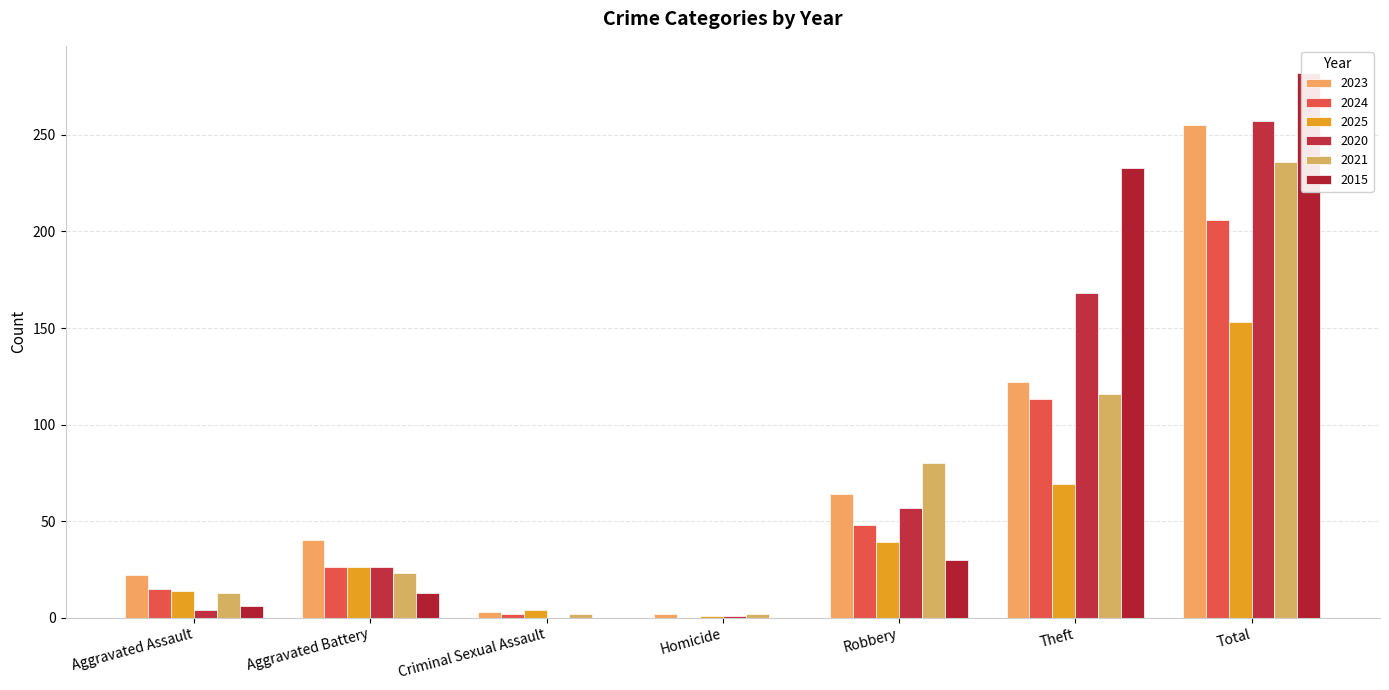

True or false: 2025 has a value of 26 at Aggravated Battery.

True